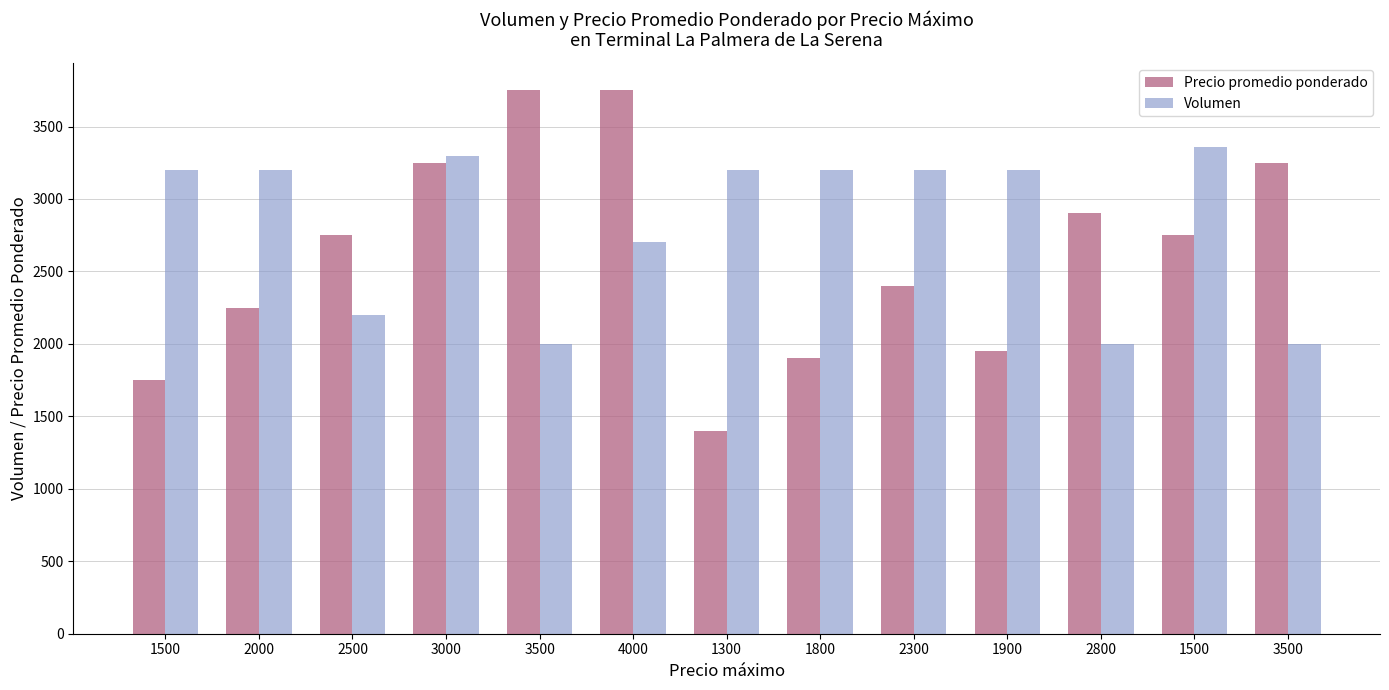

How many bars are there in each group?

2